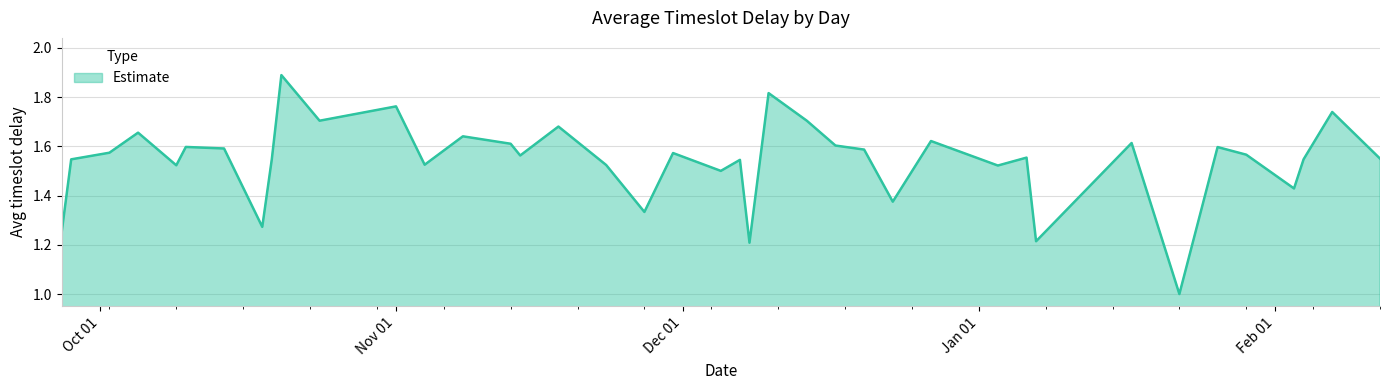

Does the chart have visible grid lines?

Yes